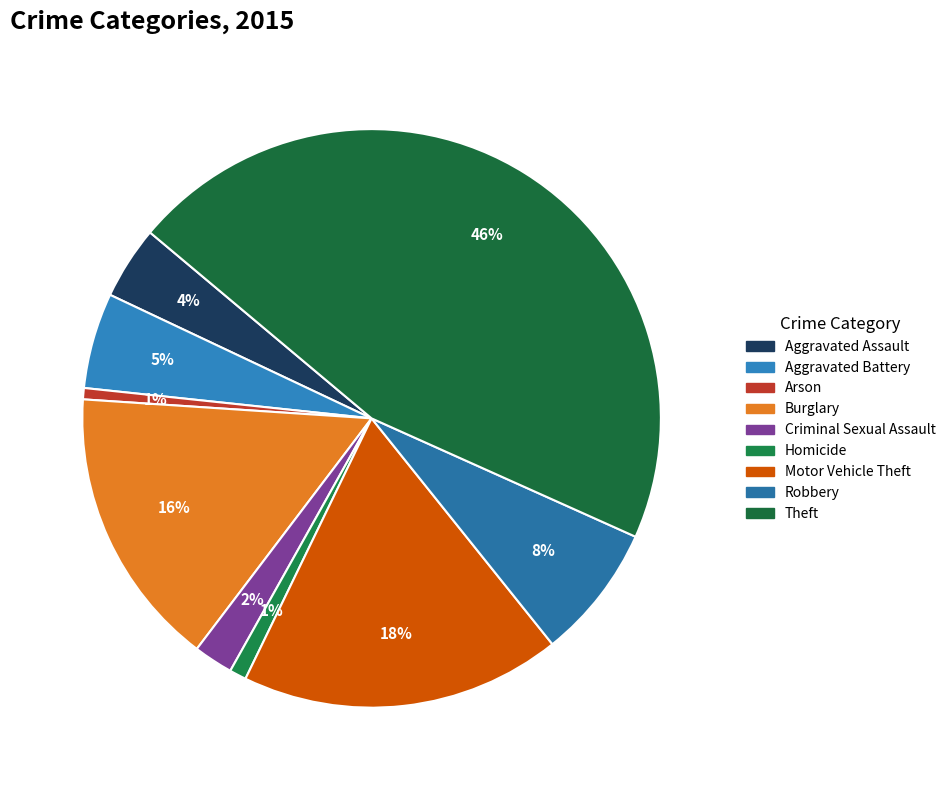

The Robbery slice represents 1% of the pie. True or false?

False